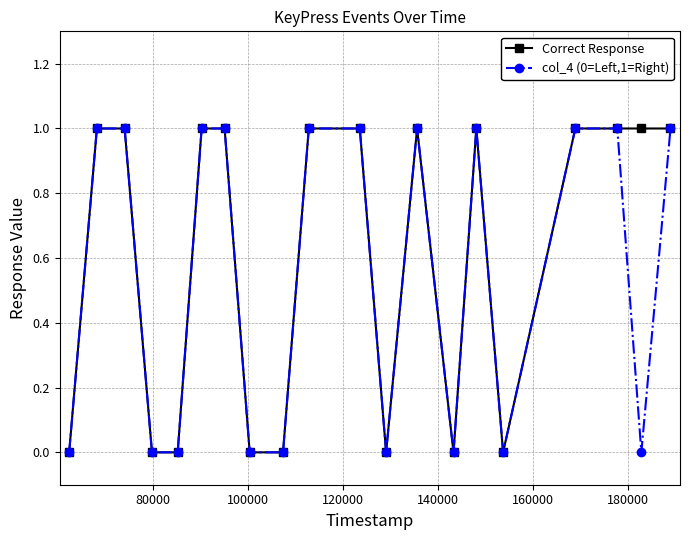

True or false: col_4 (0=Left,1=Right) has more than 1 points higher than both neighbors.

True